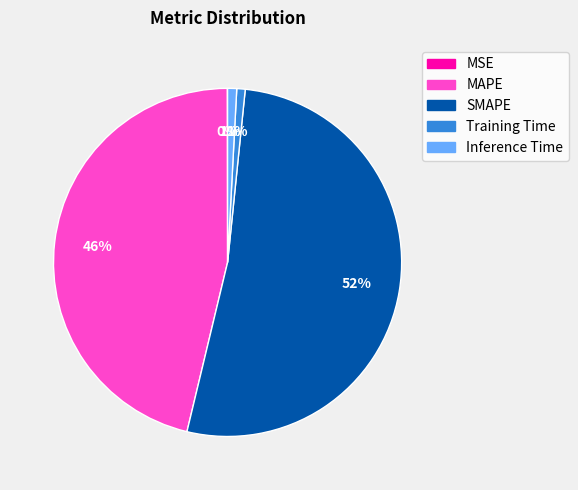

Is it true that Inference Time is 1% of the pie?

True